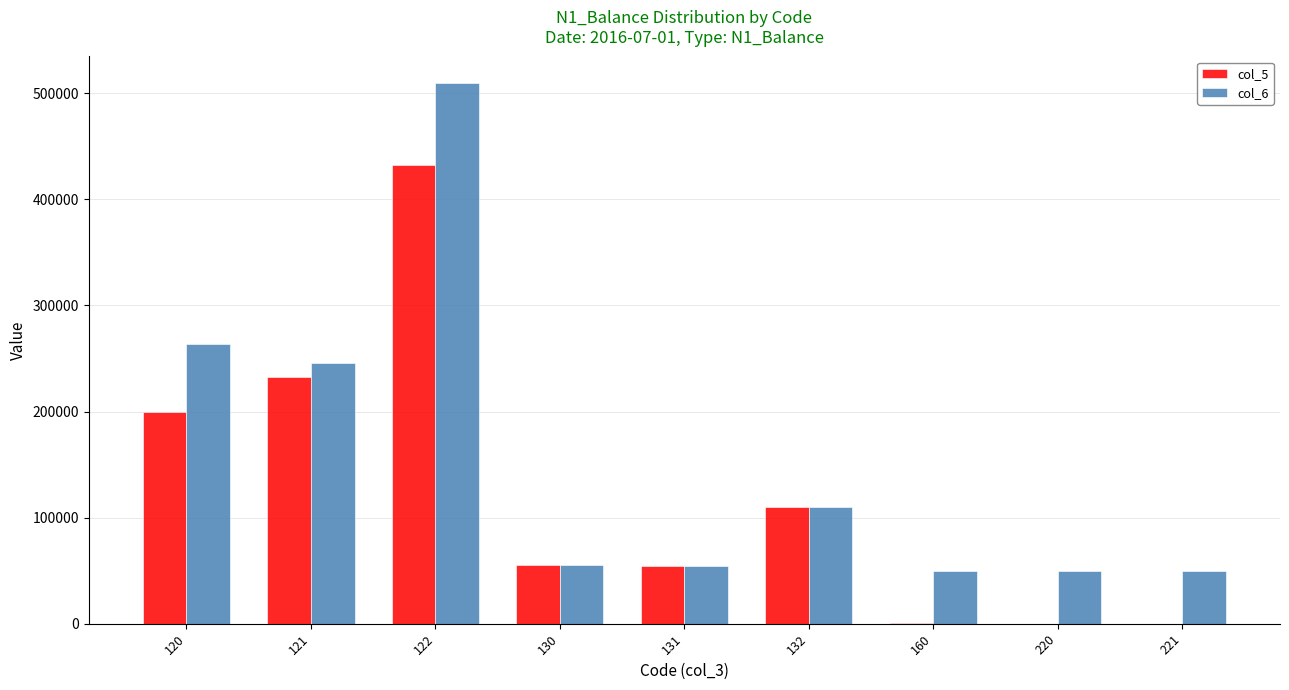

What is the total value across all series at 132?

219400.0